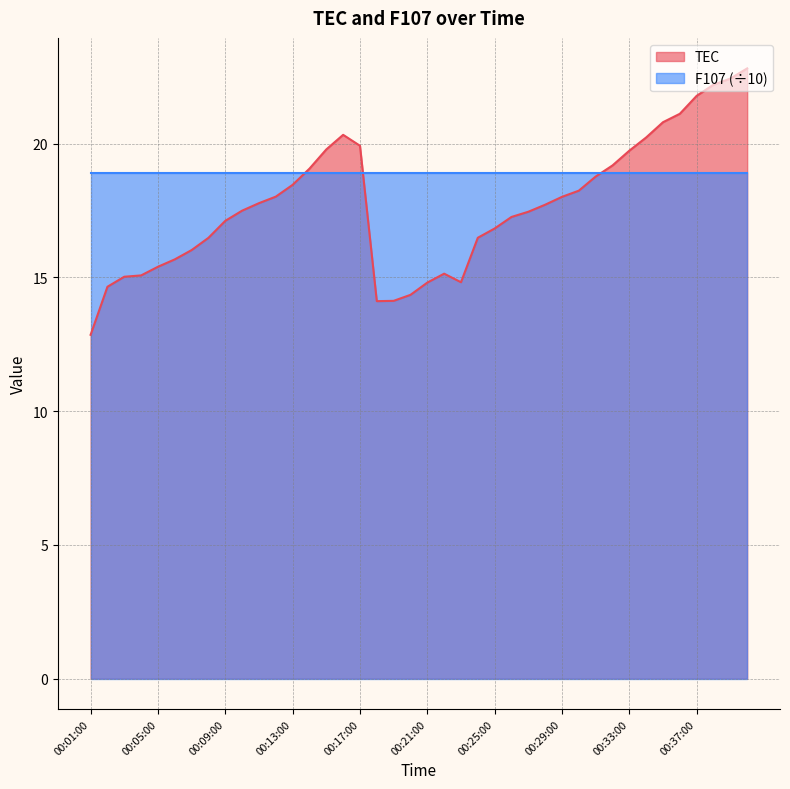

Reading left to right, extract all data points from this chart.

12.9	14.7	15.0	15.1	15.4	15.7	16.0	16.5	17.1	17.5	17.8	18.0	18.5	19.1	19.8	20.3	19.9	14.1	14.1	14.3	14.8	15.1	14.8	16.5	16.8	17.3	17.5	17.7	18.0	18.2	18.8	19.2	19.7	20.2	20.8	21.1	21.8	22.2	22.4	22.8